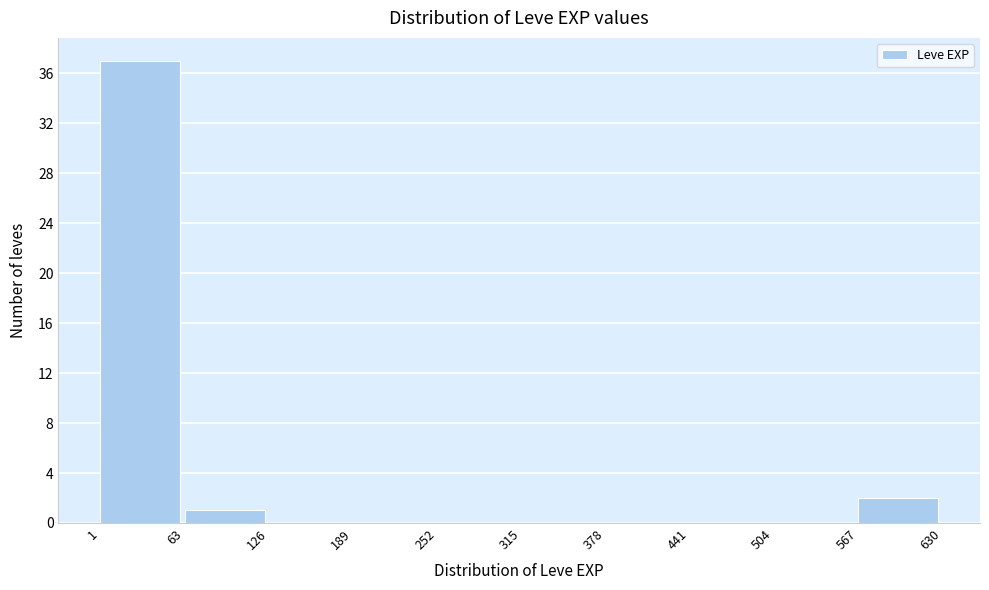

How tall is the bar that spans 63 to 126 on the x-axis? The values are not printed on the chart, so give them approximately, as read against the axis.

1